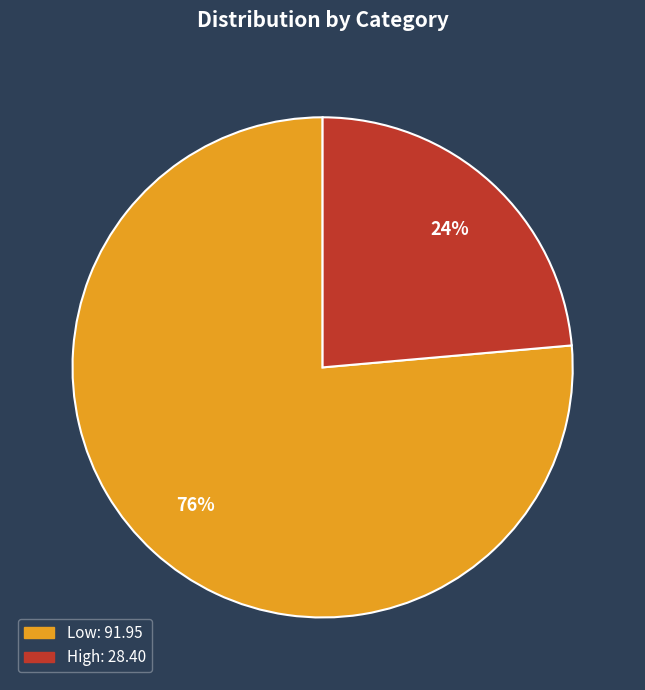

How many segments does this pie chart have?

2